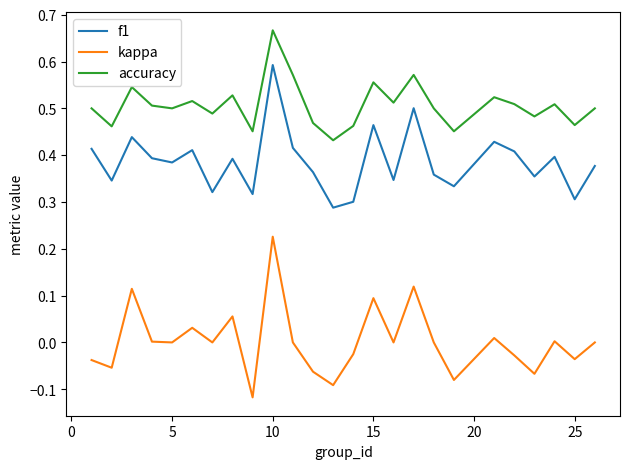

Which series has the largest range (max minus min)?

kappa